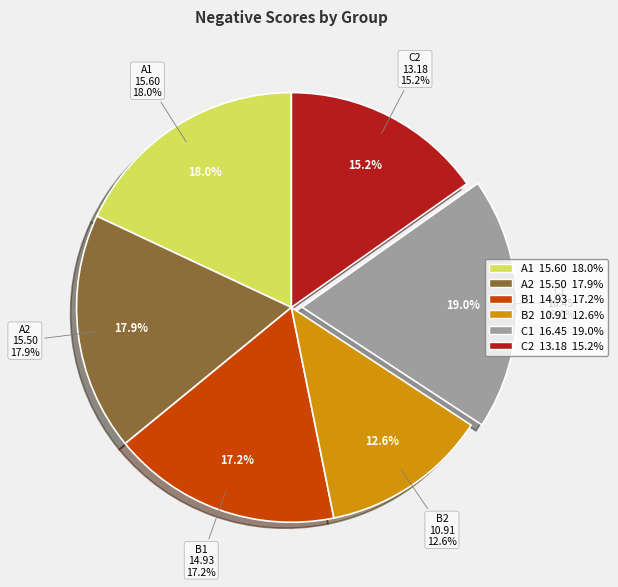

What percentage do C2 and A1 together represent?

33.2%